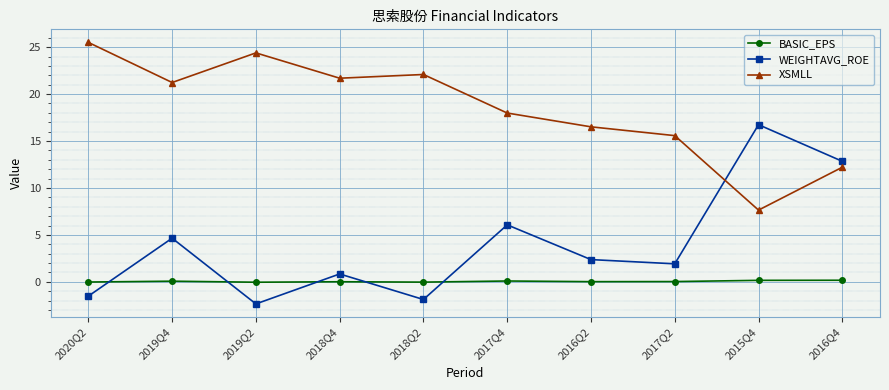

Is it true that XSMLL equals 33.4 at 2018Q4?

False